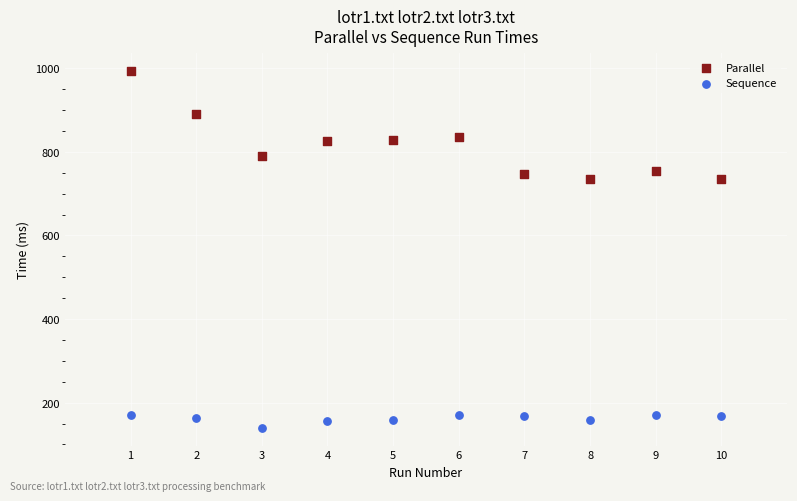

What is the X range (max minus min) for the scatter plot?

9